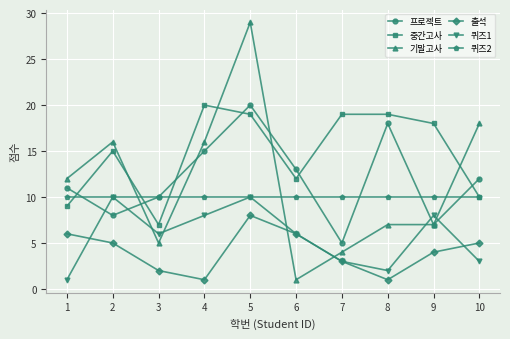

What is the difference between the maximum and minimum values in the 출석 series?

7